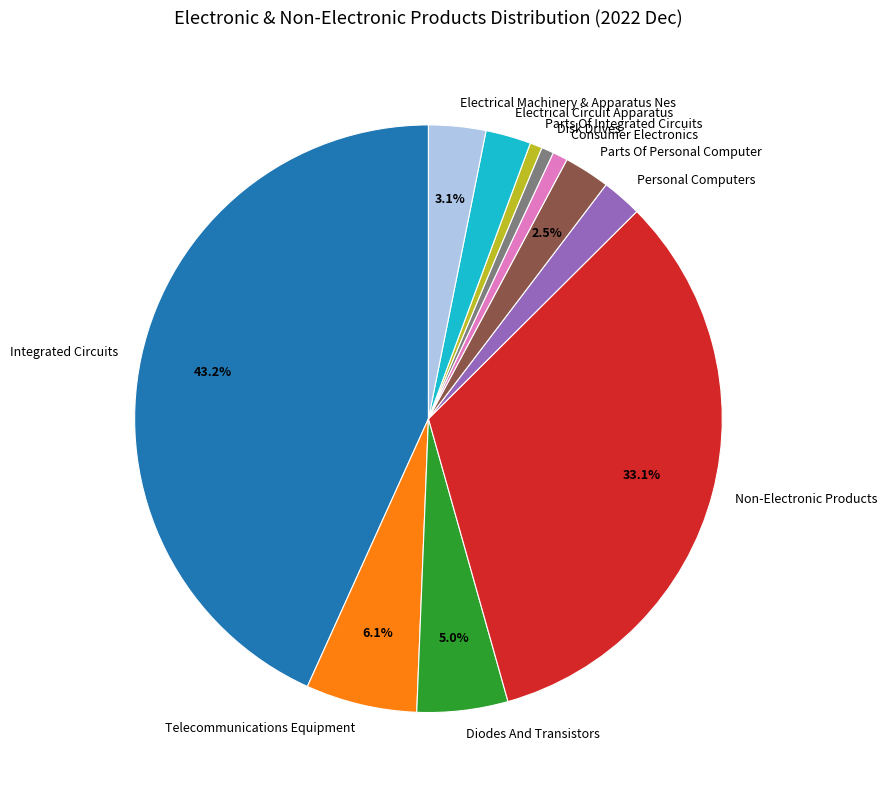

Which slice is the largest?

Integrated Circuits